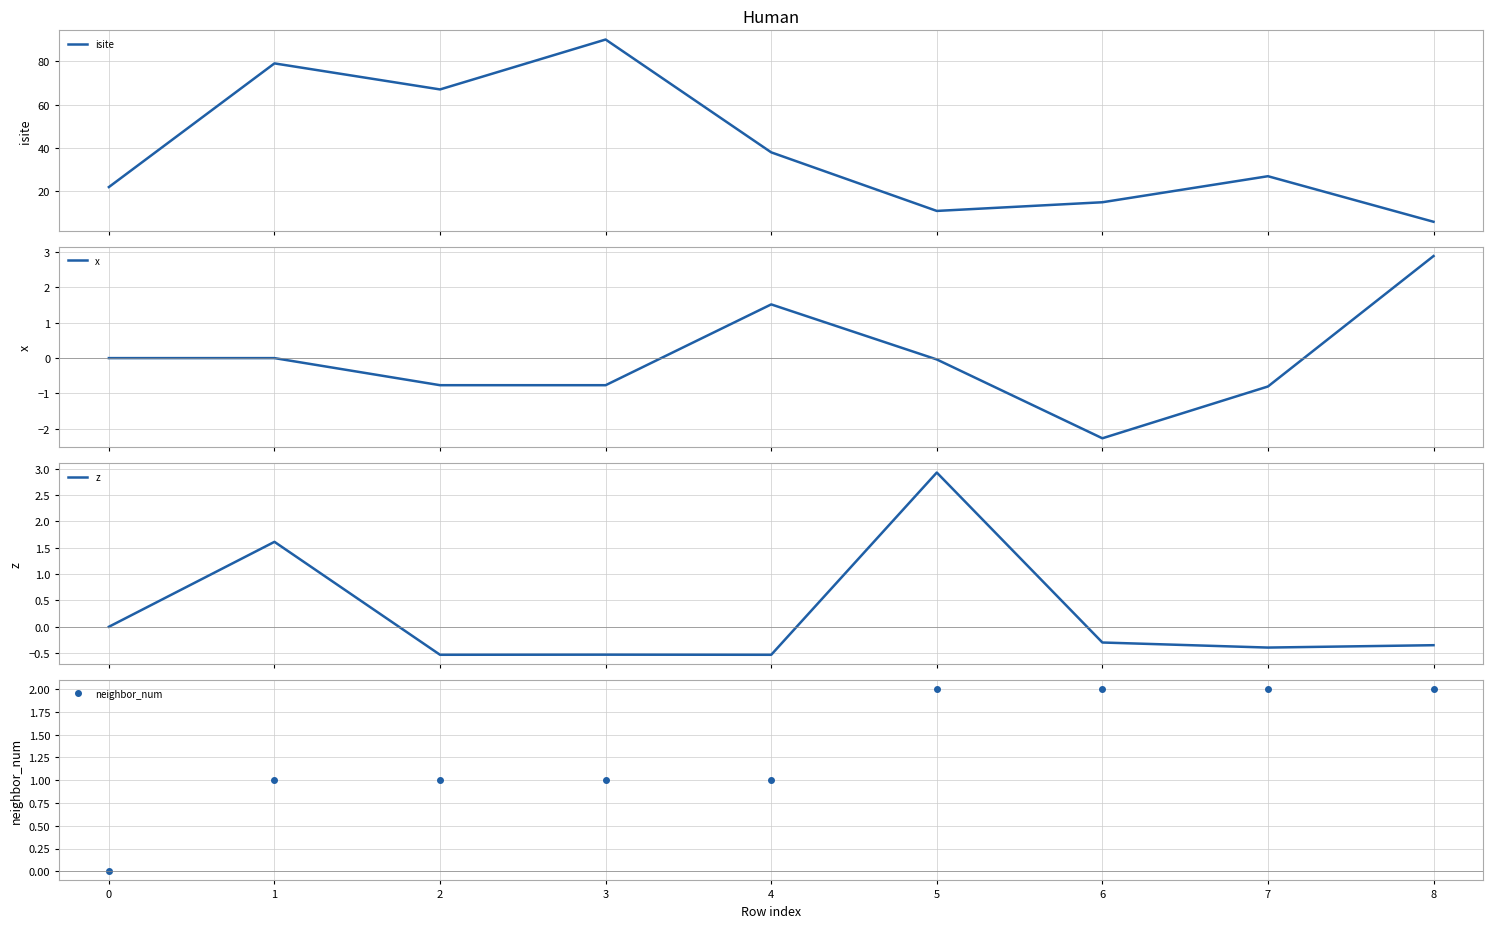

What is the difference between the second highest and minimum values in the neighbor_num series?

2